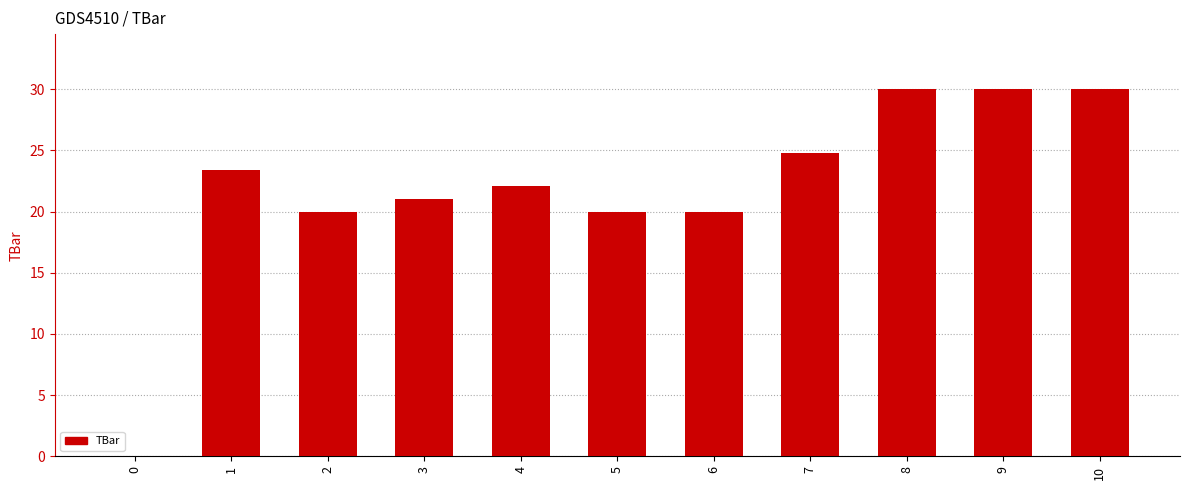

How many series are shown in this chart?

1